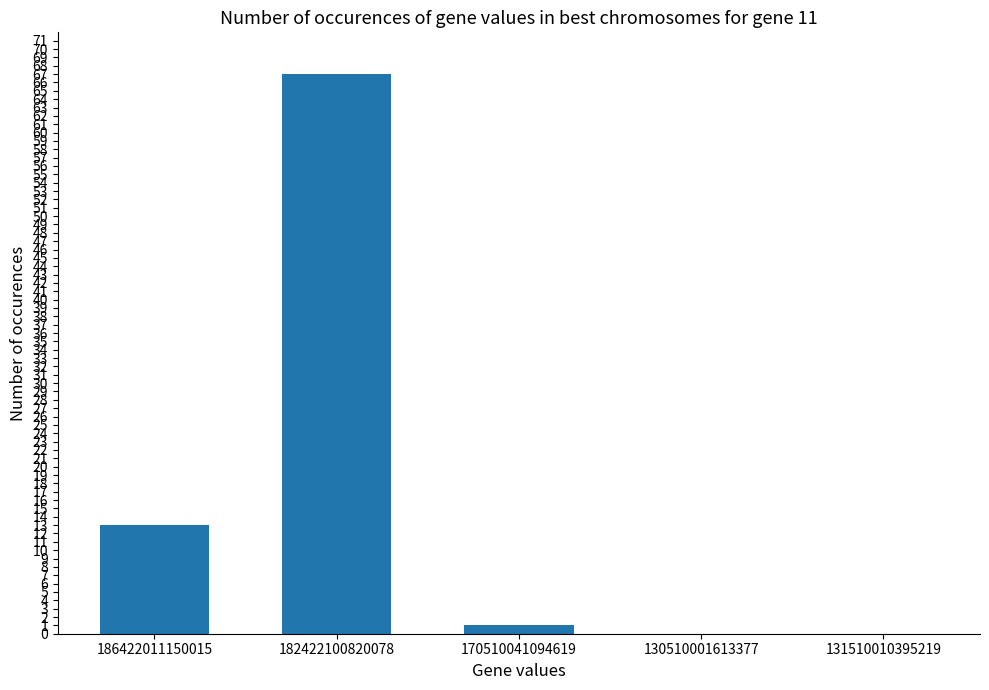

Which has a higher value, 186422011150015 or 182422100820078?

182422100820078